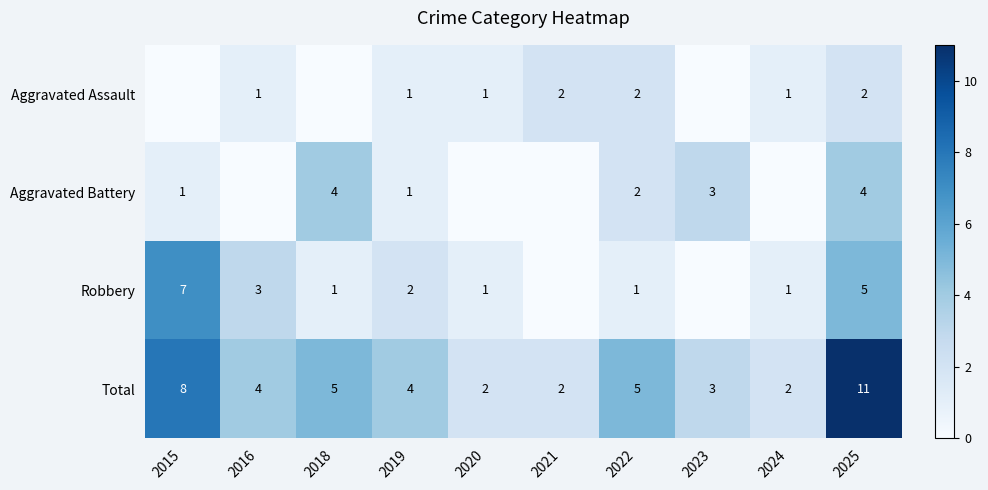

What is the difference between the maximum and minimum values in the Total series?

9